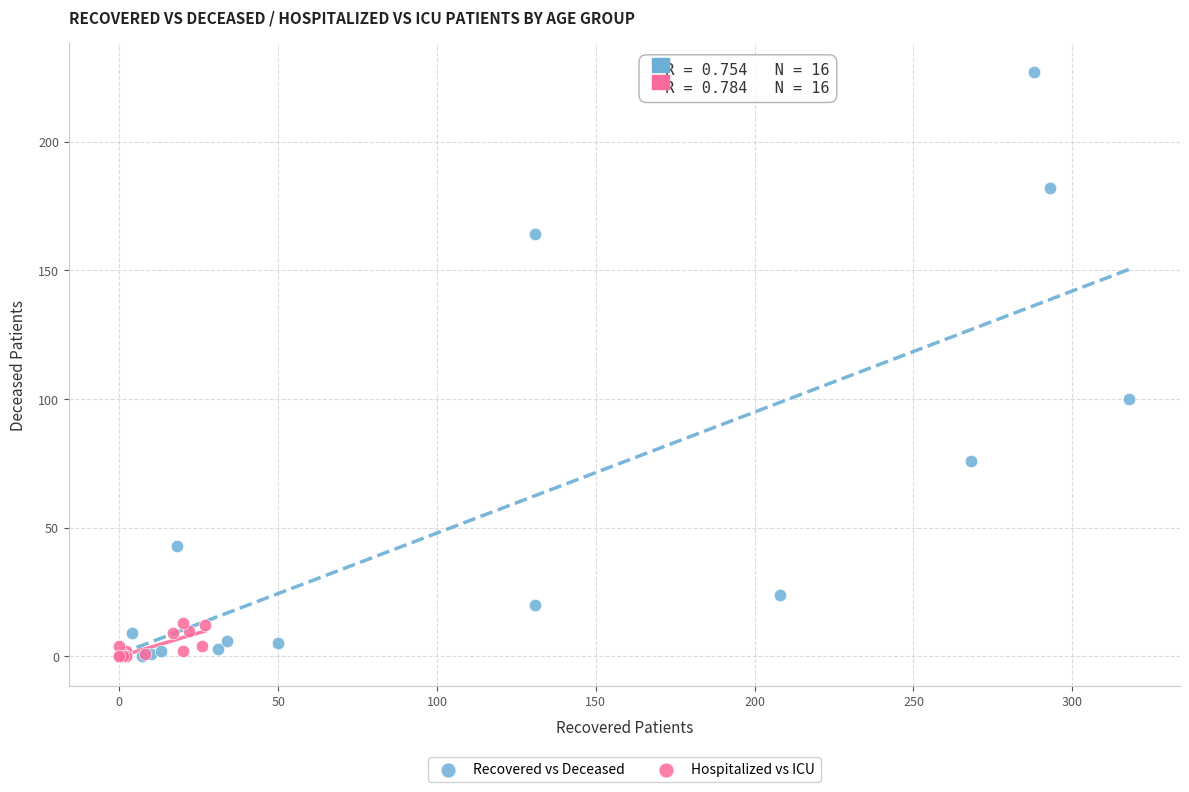

Which series reaches the maximum Y coordinate?

Recovered vs Deceased